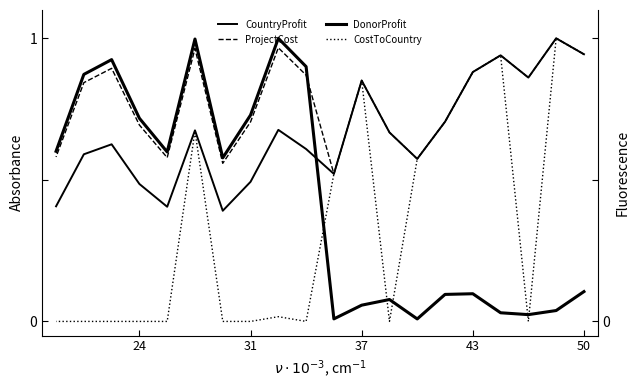

True or false: DonorProfit and CostToCountry cross at least once.

True